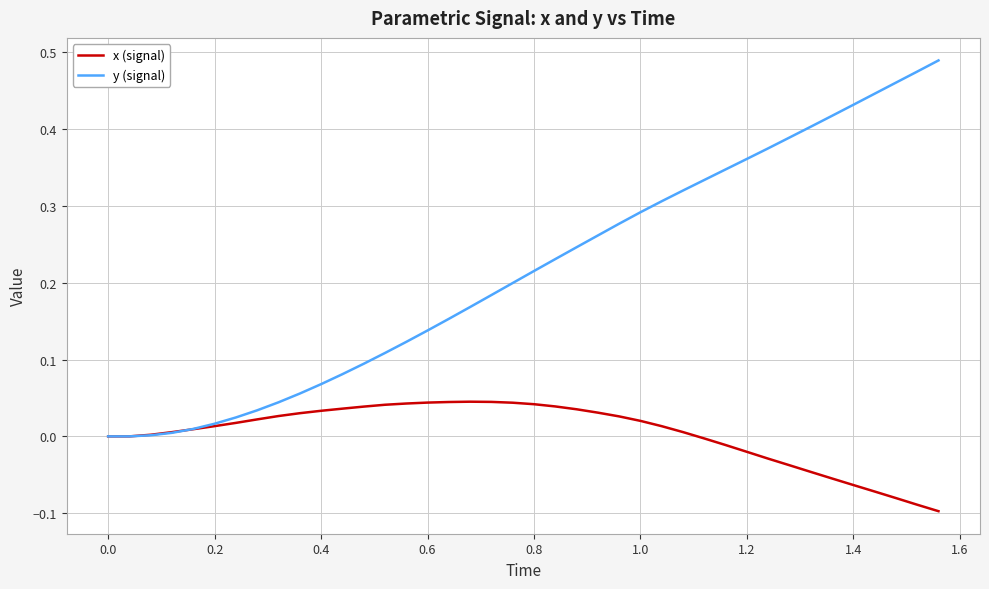

List the series in order of their overall mean, lowest first.

x (signal), y (signal)